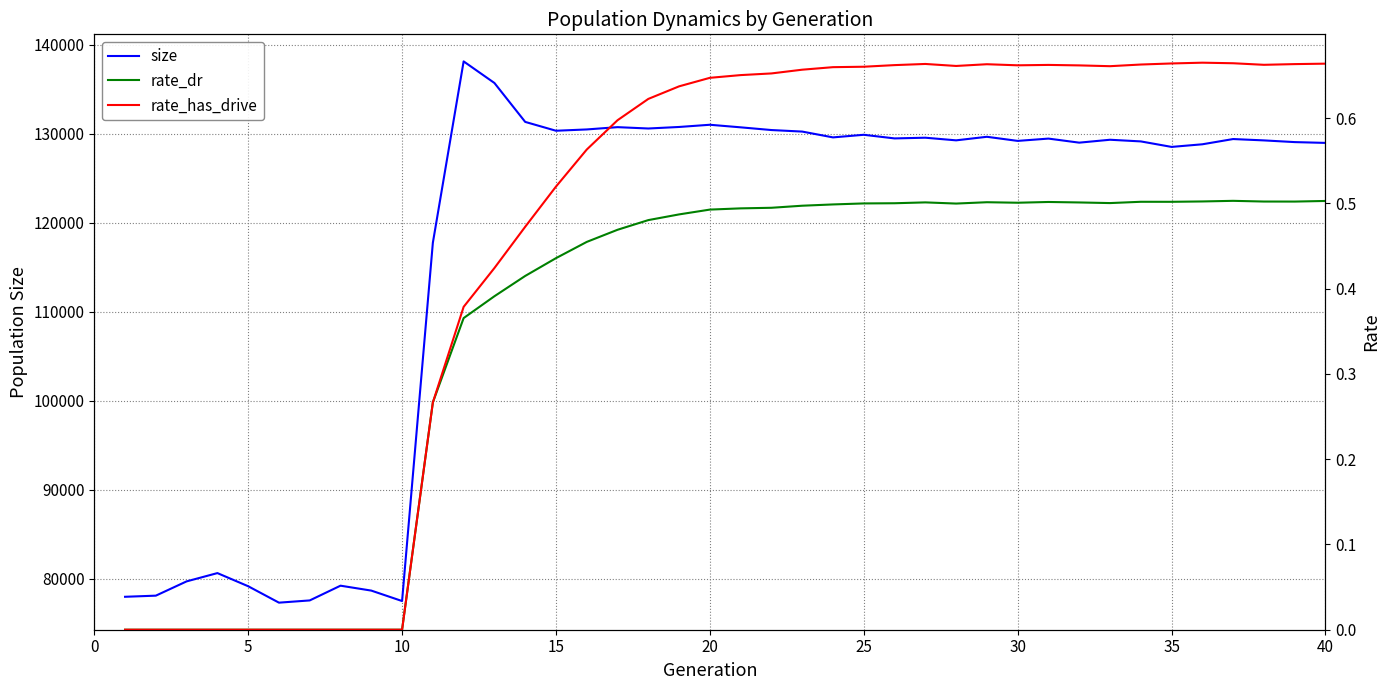

Reading left to right, what are all the values shown in this chart?

size: 77961.0	78088.0	79692.0	80622.0	79146.0	77301.0	77552.0	79208.0	78656.0	77483.0	117729.0	138104.0	135679.0	131307.0	130314.0	130460.0	130717.0	130566.0	130738.0	130986.0	130697.0	130392.0	130220.0	129567.0	129860.0	129452.0	129531.0	129235.0	129635.0	129173.0	129432.0	128976.0	129302.0	129116.0	128498.0	128792.0	129381.0	129229.0	129038.0	128948.0
rate_dr: 0.0	0.0	0.0	0.0	0.0	0.0	0.0	0.0	0.0	0.0	0.3	0.4	0.4	0.4	0.4	0.5	0.5	0.5	0.5	0.5	0.5	0.5	0.5	0.5	0.5	0.5	0.5	0.5	0.5	0.5	0.5	0.5	0.5	0.5	0.5	0.5	0.5	0.5	0.5	0.5
rate_has_drive: 0.0	0.0	0.0	0.0	0.0	0.0	0.0	0.0	0.0	0.0	0.3	0.4	0.4	0.5	0.5	0.6	0.6	0.6	0.6	0.6	0.7	0.7	0.7	0.7	0.7	0.7	0.7	0.7	0.7	0.7	0.7	0.7	0.7	0.7	0.7	0.7	0.7	0.7	0.7	0.7